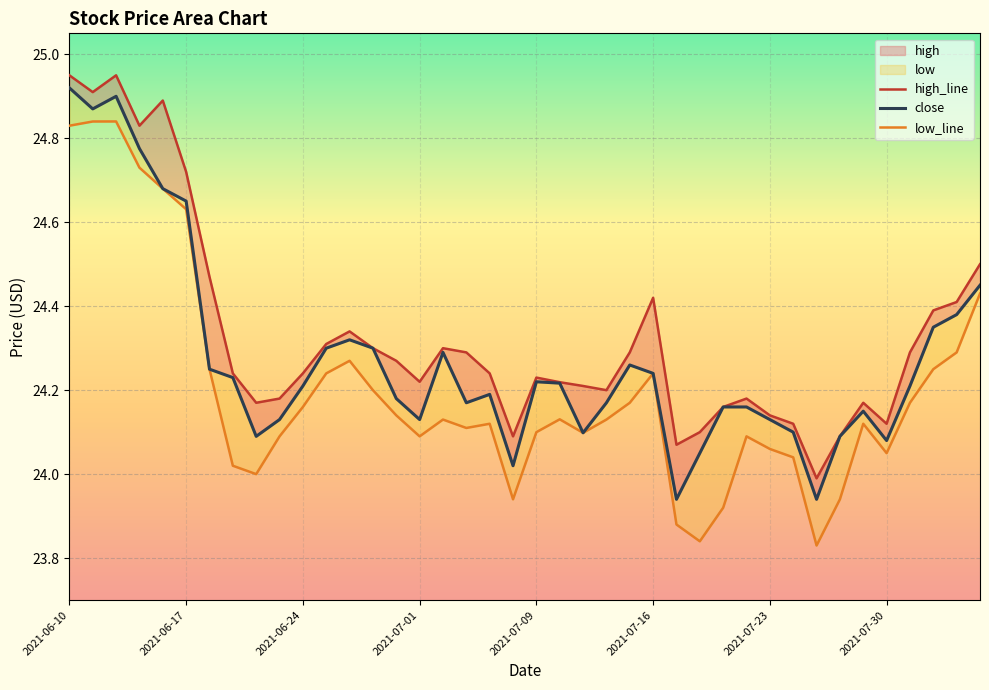

Where is high_line nearest to the value 24?

32